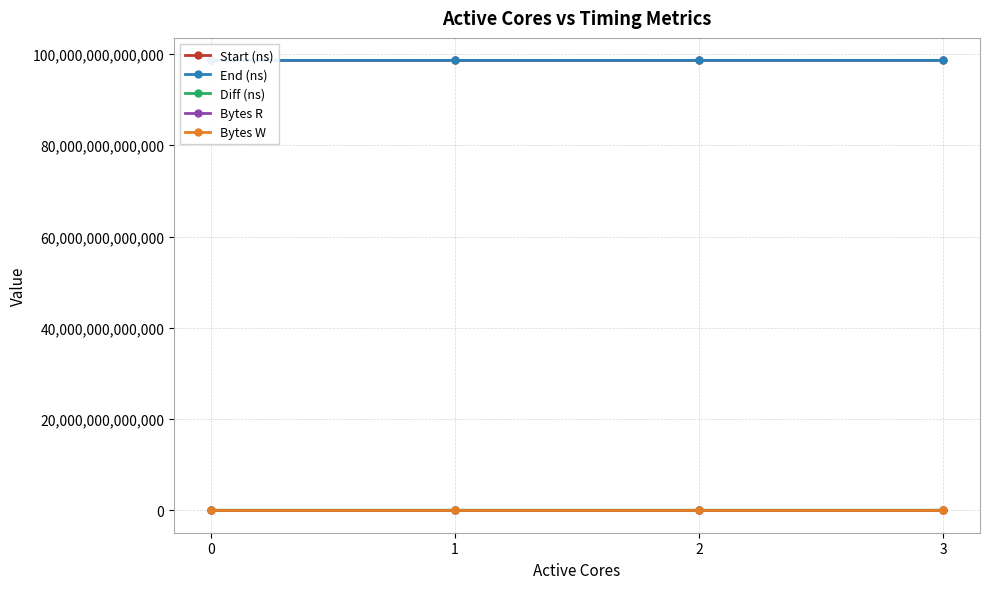

What is the lowest value of the Diff (ns) series?

12233013